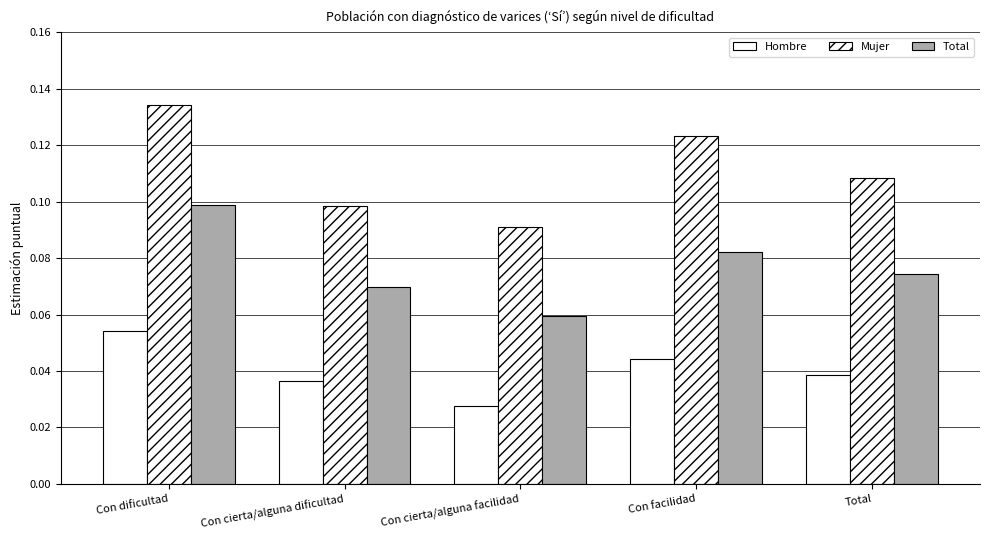

Rank the series by their average value, from highest to lowest.

Mujer, Total, Hombre